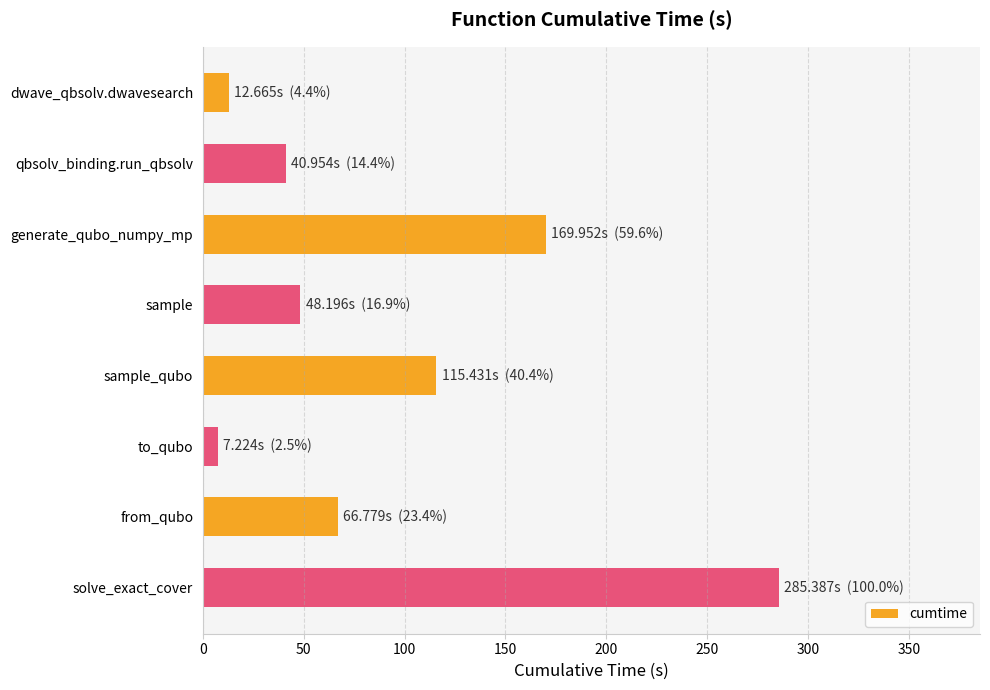

Which label corresponds to the largest value in the chart?

solve_exact_cover